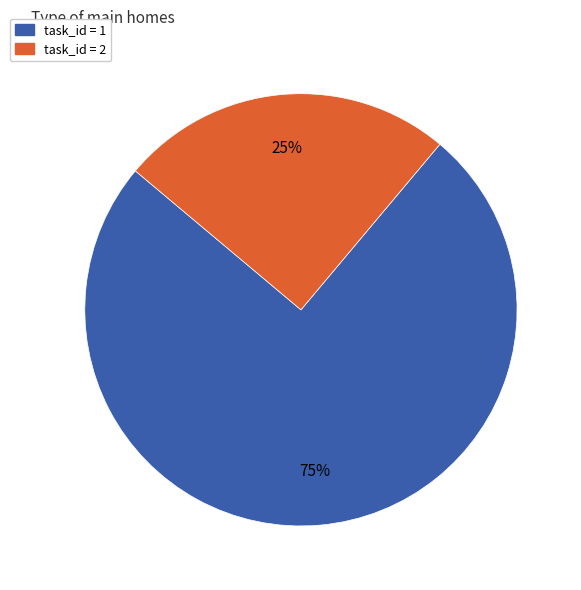

To the nearest percent, what is the difference between the largest and smallest slice percentages?

50%